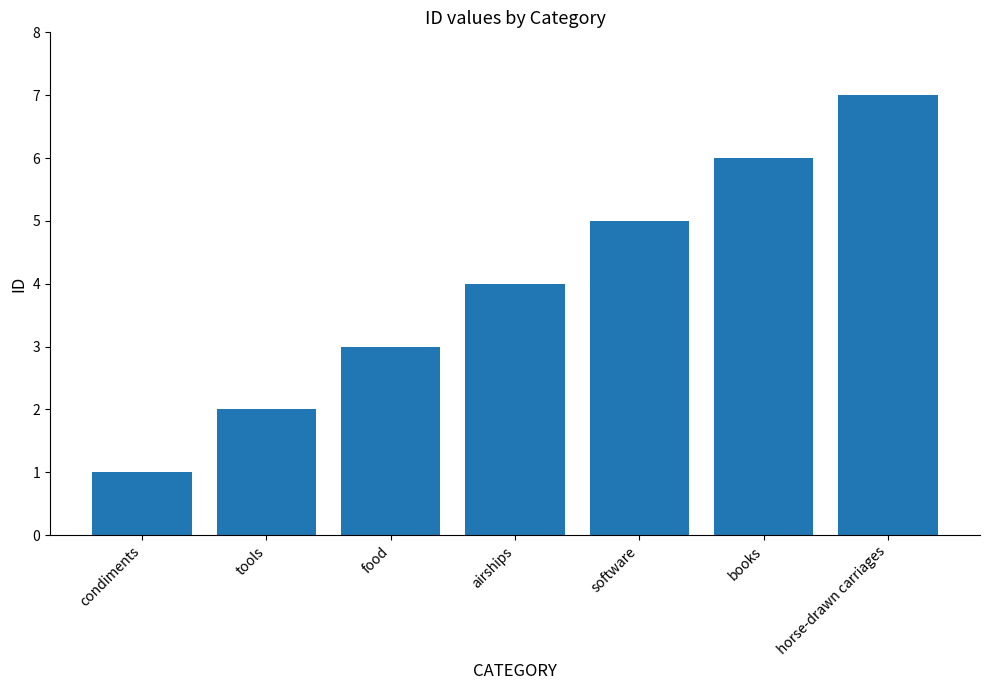

Is it true that the value at food is 3?

True